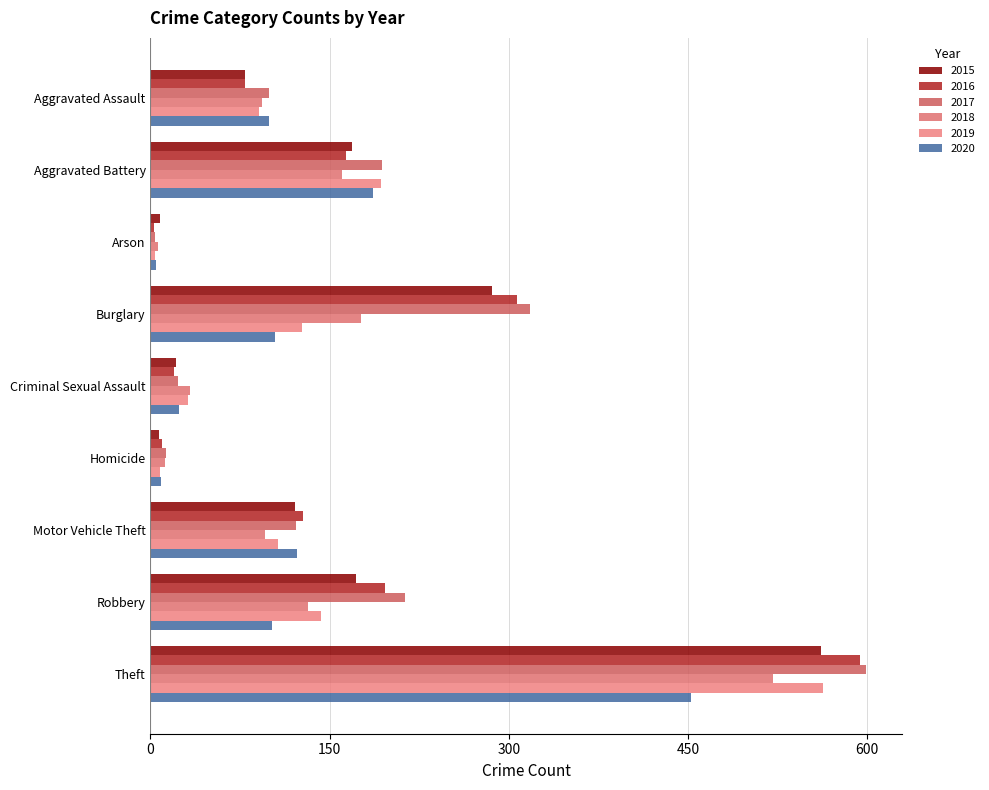

Count the number of categories in the chart.

9